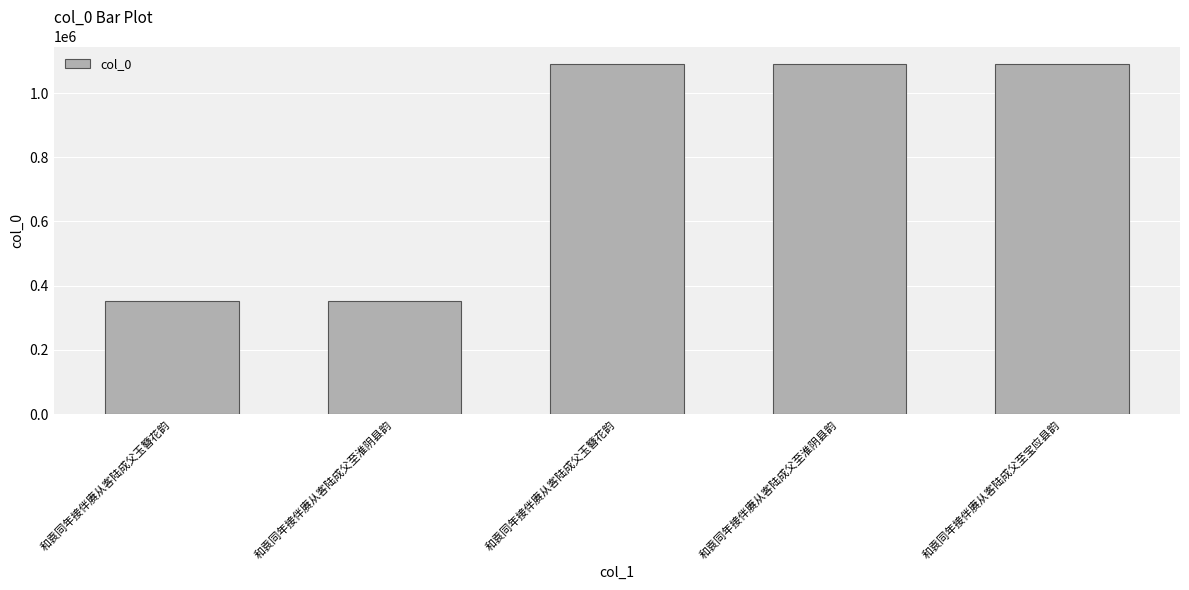

What is the change in value from 和袁同年接伴赓从客陆成父玉簪花韵 to 和袁同年接伴赓从客陆成父至淮阴县韵?

+737253